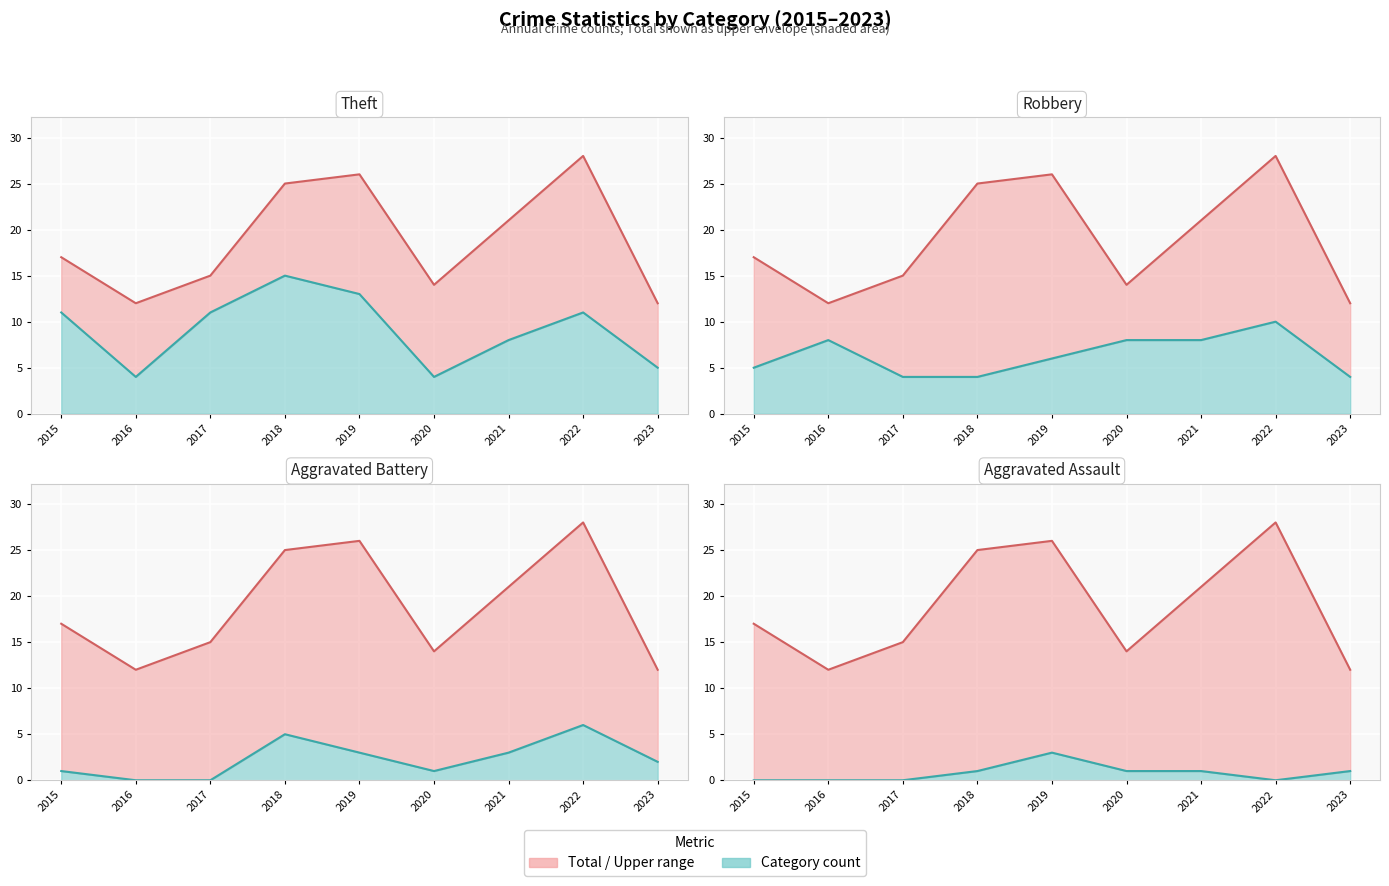

In Robbery, how many points are higher than both neighbors (excluding endpoints)?

2